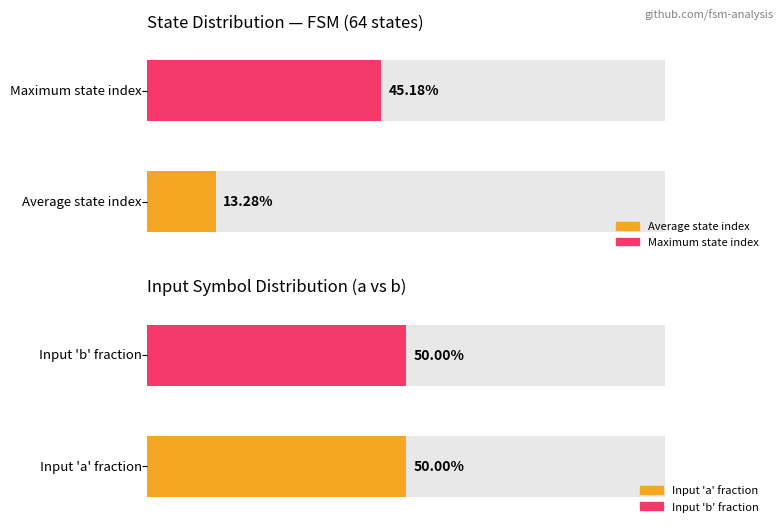

List the series in order of their peak value, lowest first.

Average utilization, Maximum utilization